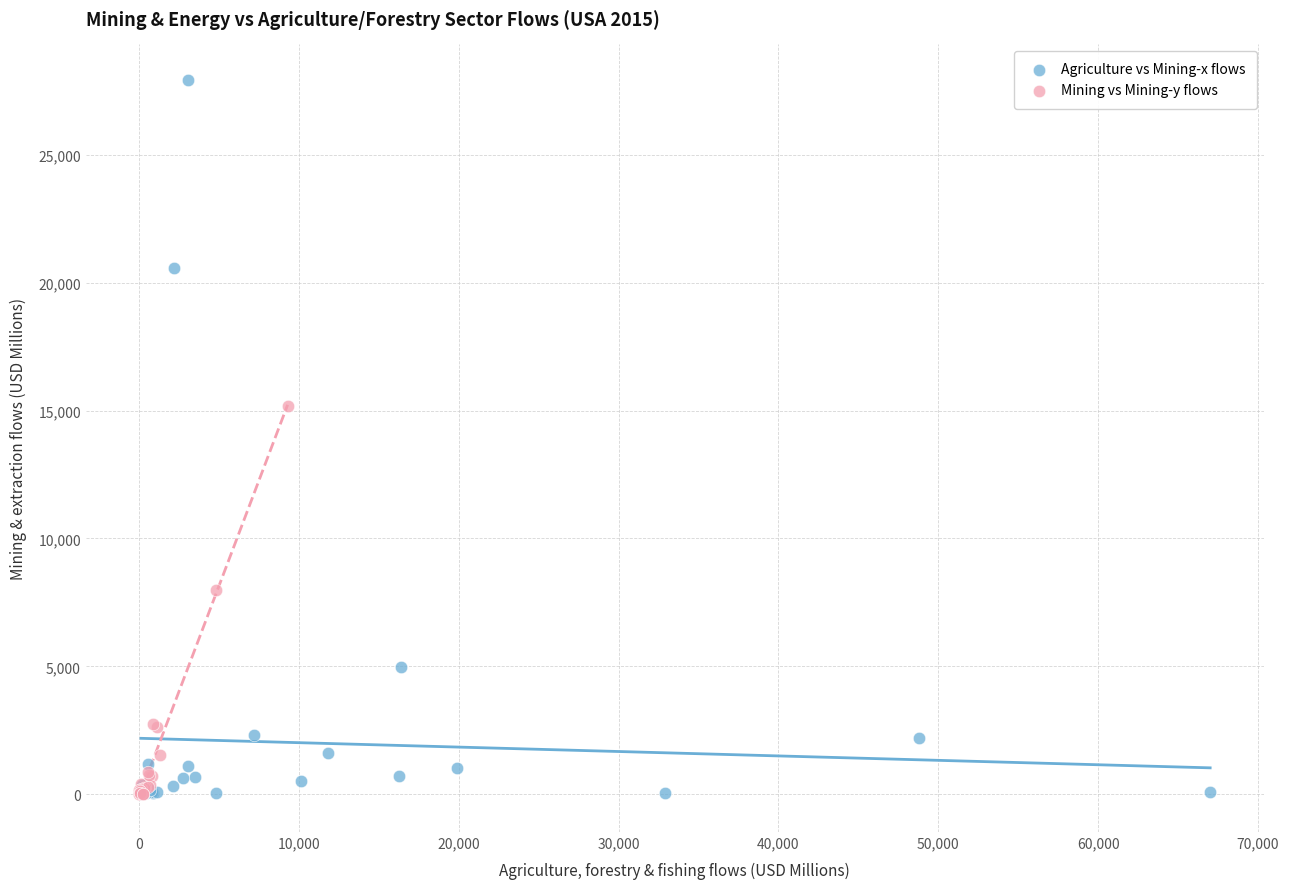

Which series contains the highest Y value?

Agriculture vs Mining-x flows